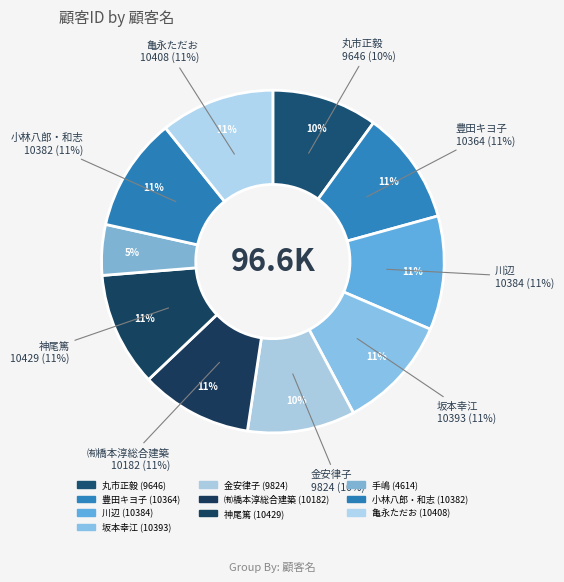

Rank the categories by value from lowest to highest.

手嶋, 丸市正毅, 金安律子, ㈲橋本淳総合建築, 豊田キヨ子, 小林八郎・和志, 川辺, 坂本幸江, 亀永ただお, 神尾篤